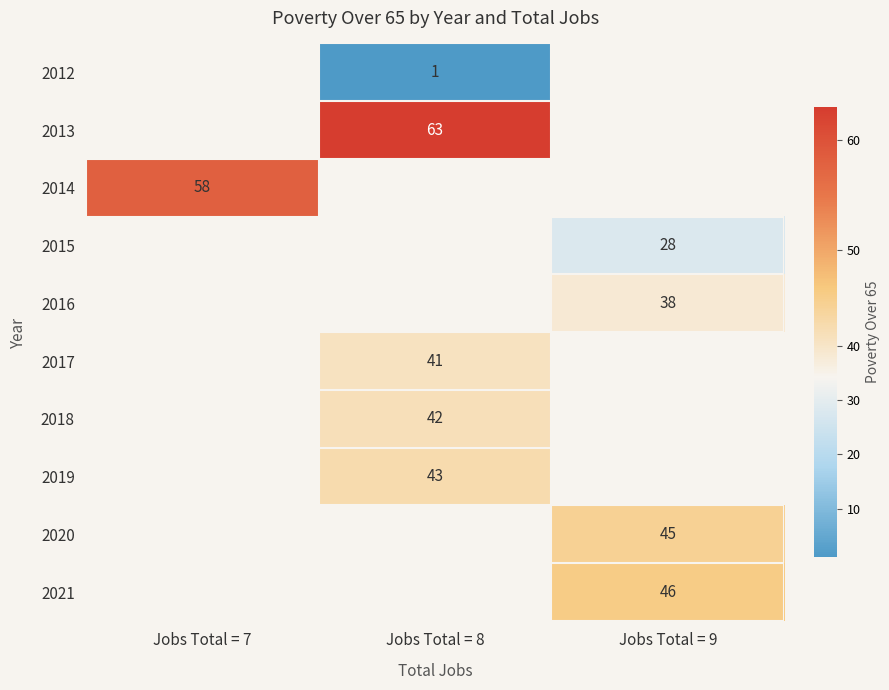

Count the number of categories in the chart.

3